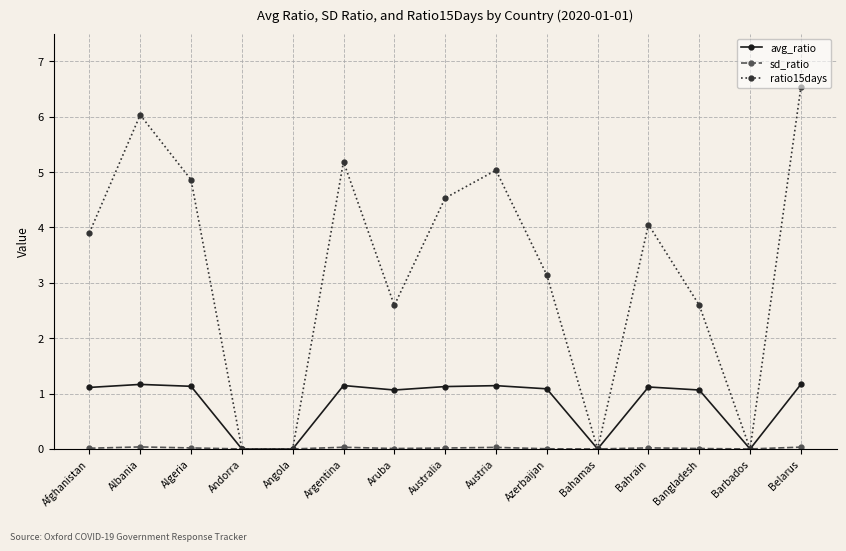

What is the maximum value shown in the chart?

6.5